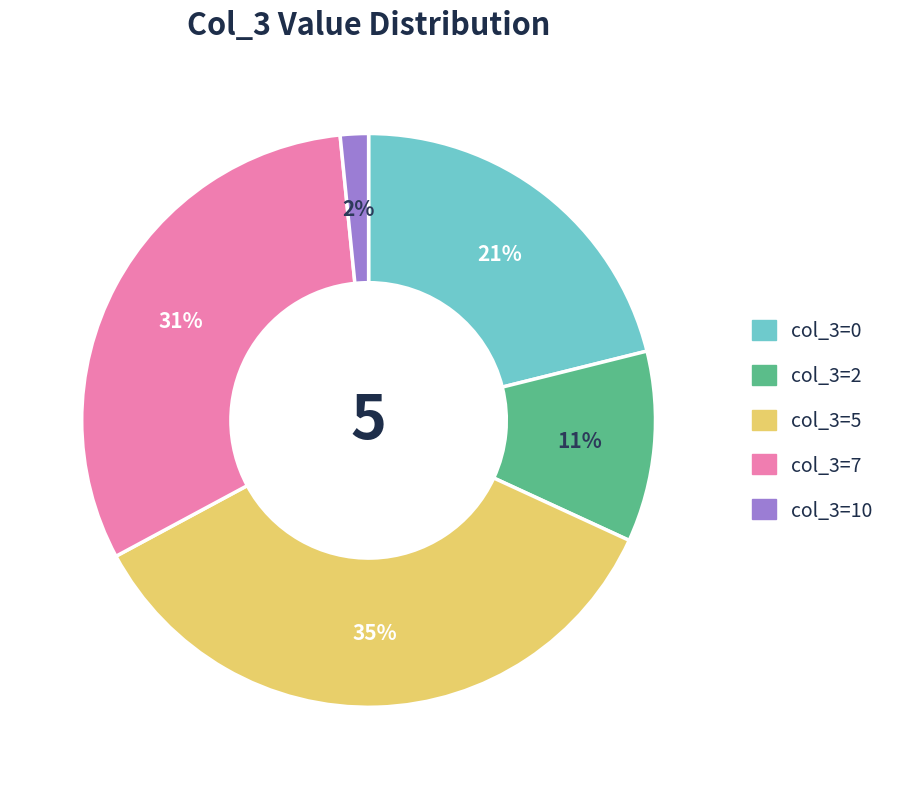

Count the number of slices in the pie.

5